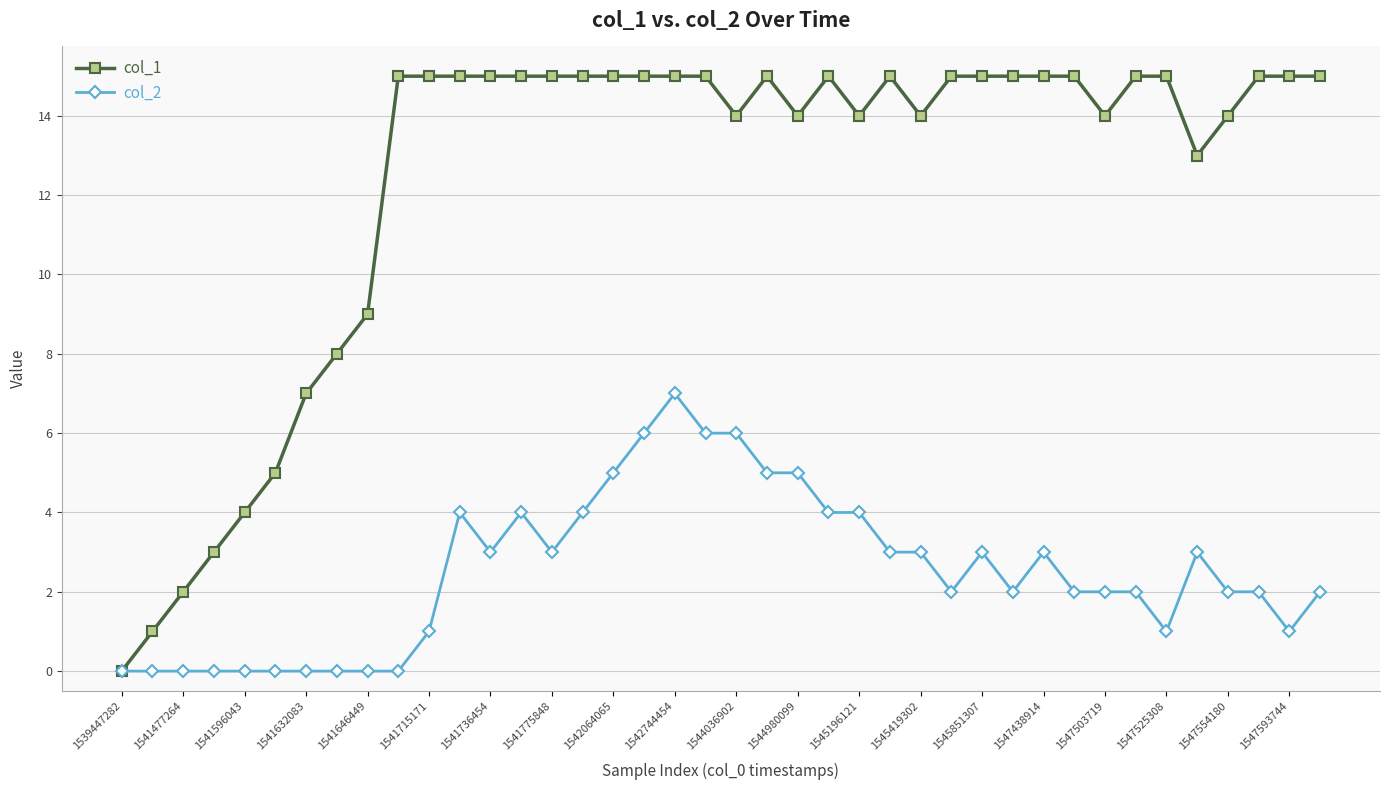

How many positive values does the col_1 series have?

39